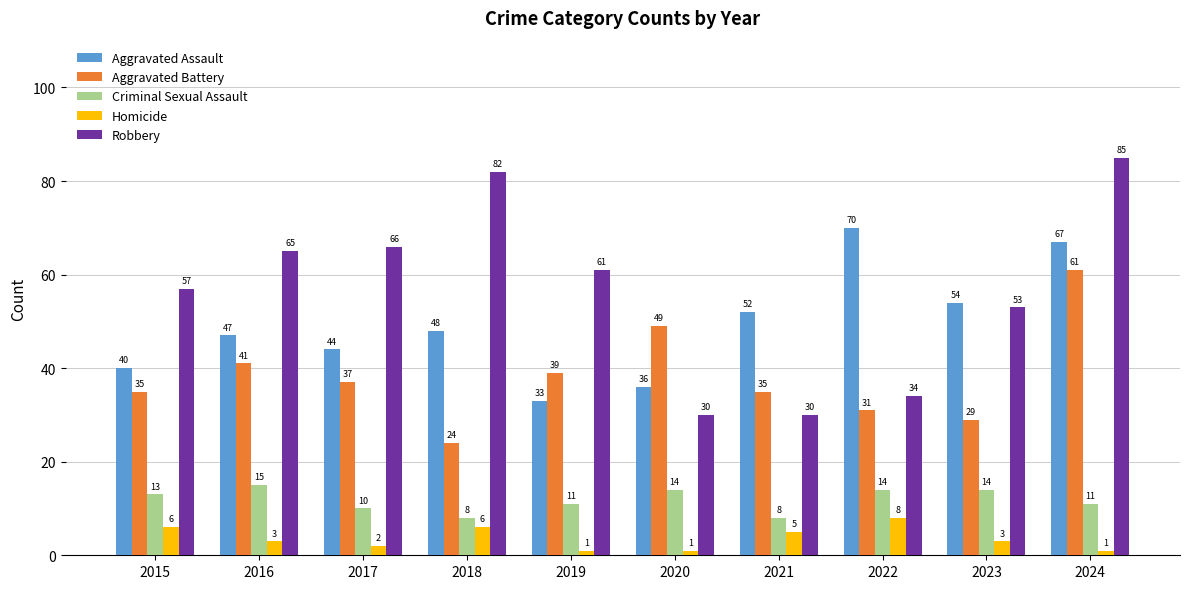

Which category has the highest value in the Aggravated Battery series?

2024